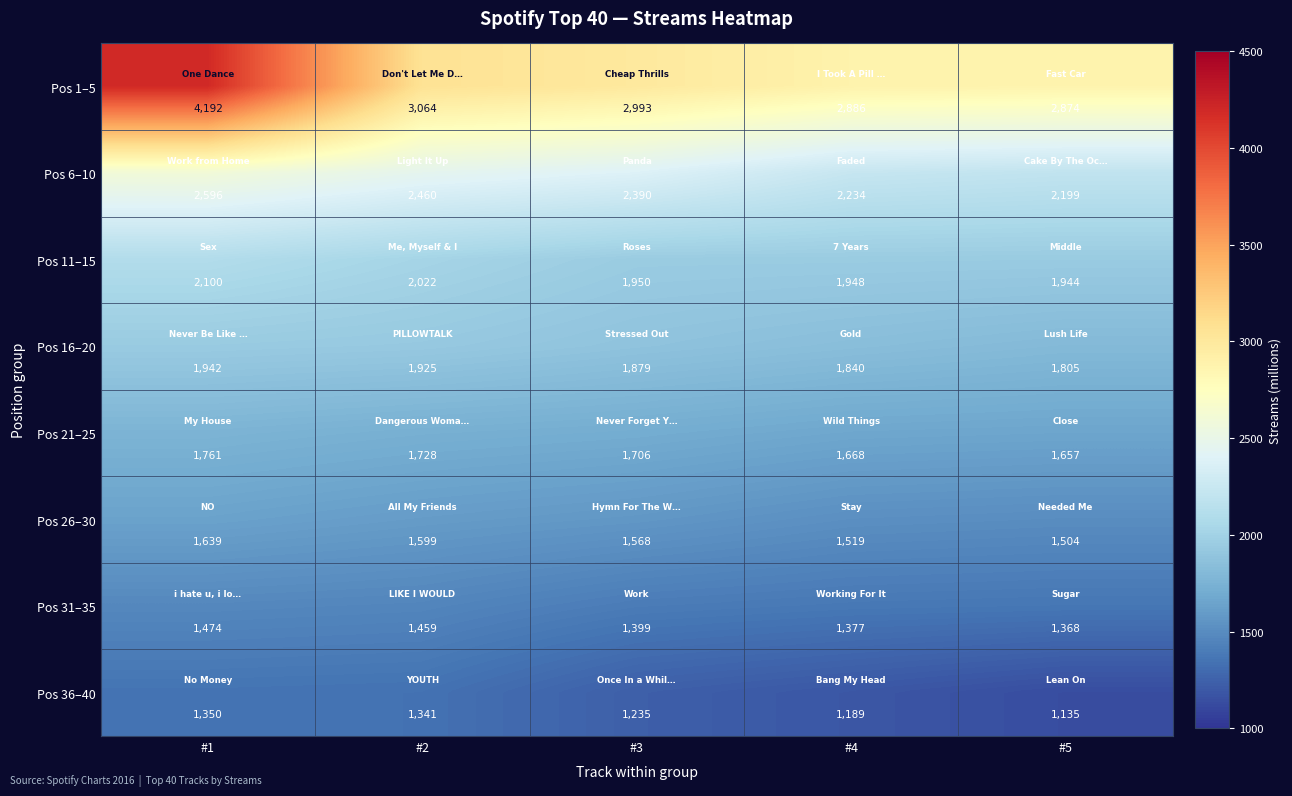

Which series has the widest spread of values?

Pos 1–5